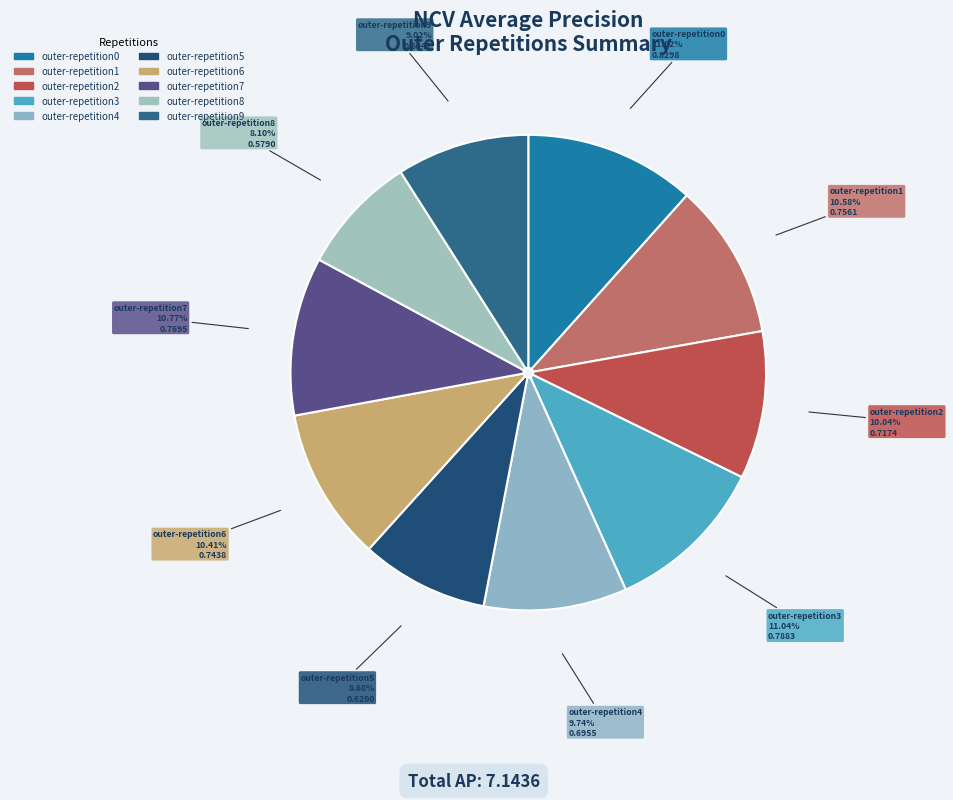

Which has a higher value, outer-repetition8 or outer-repetition5?

outer-repetition5